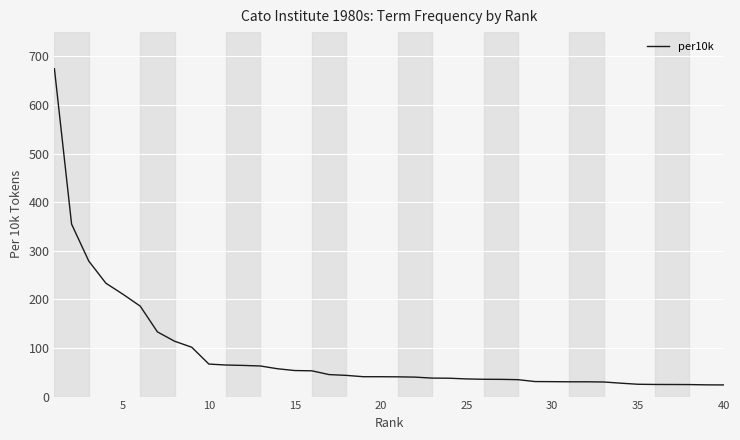

What is the maximum value shown in the chart?

674.6